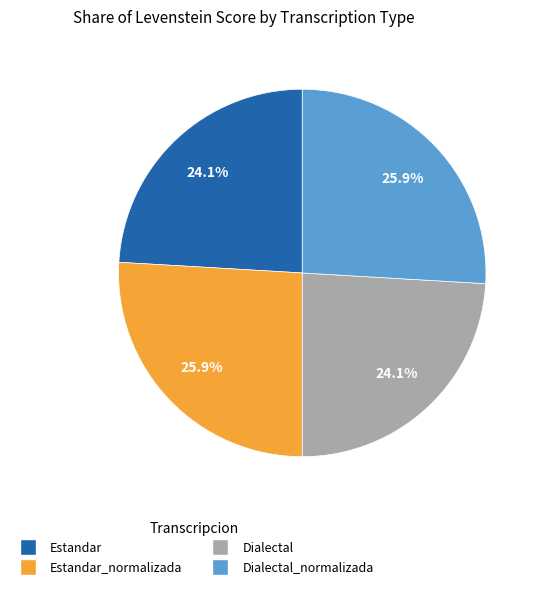

Is there any slice that represents more than half of the pie?

No